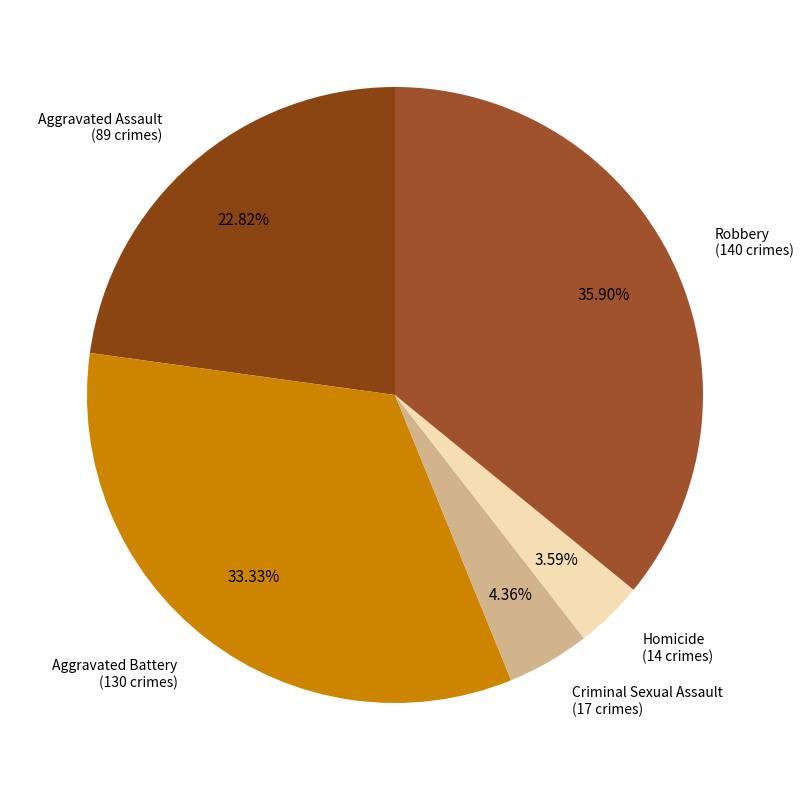

Count the number of slices in the pie.

5